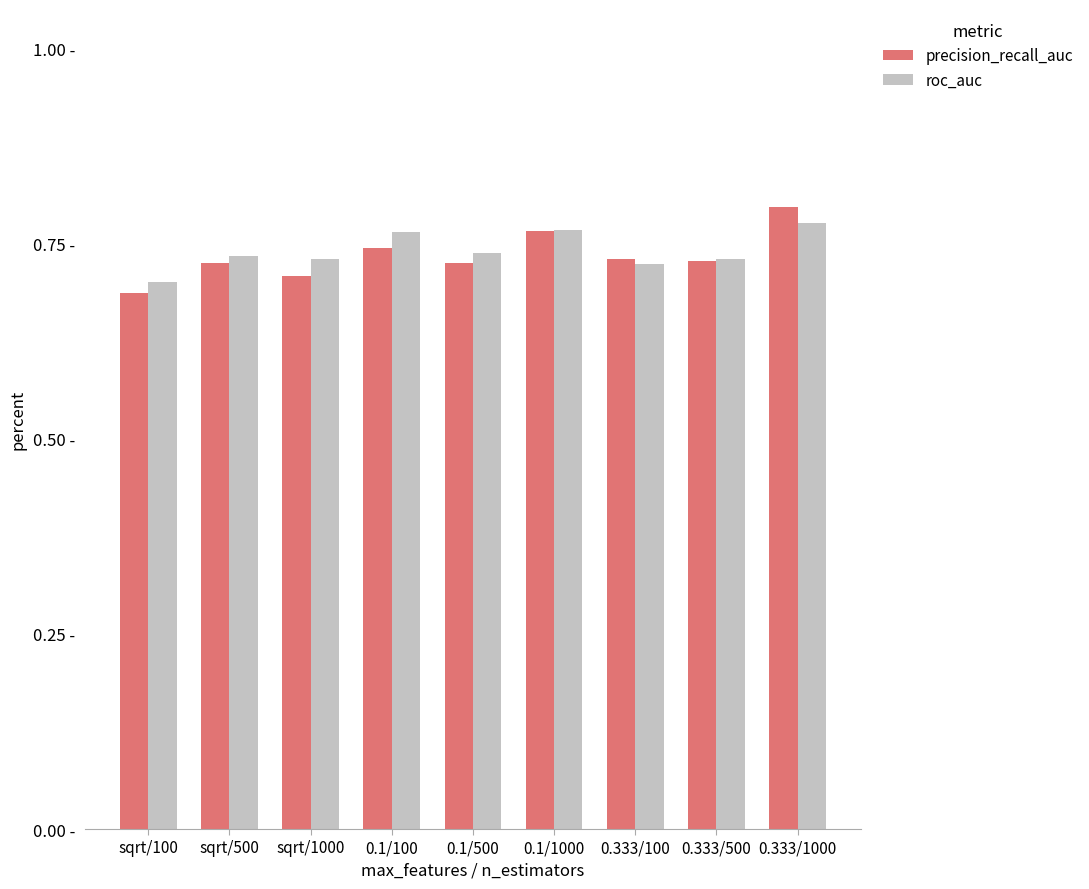

The precision_recall_auc series shows 1.0 at sqrt/100. True or false?

False